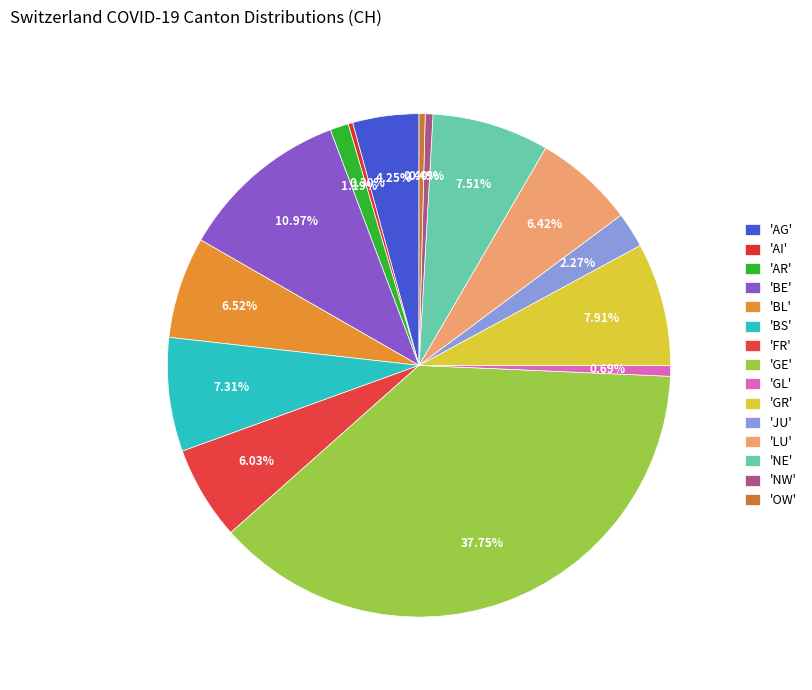

Count the number of slices in the pie.

15